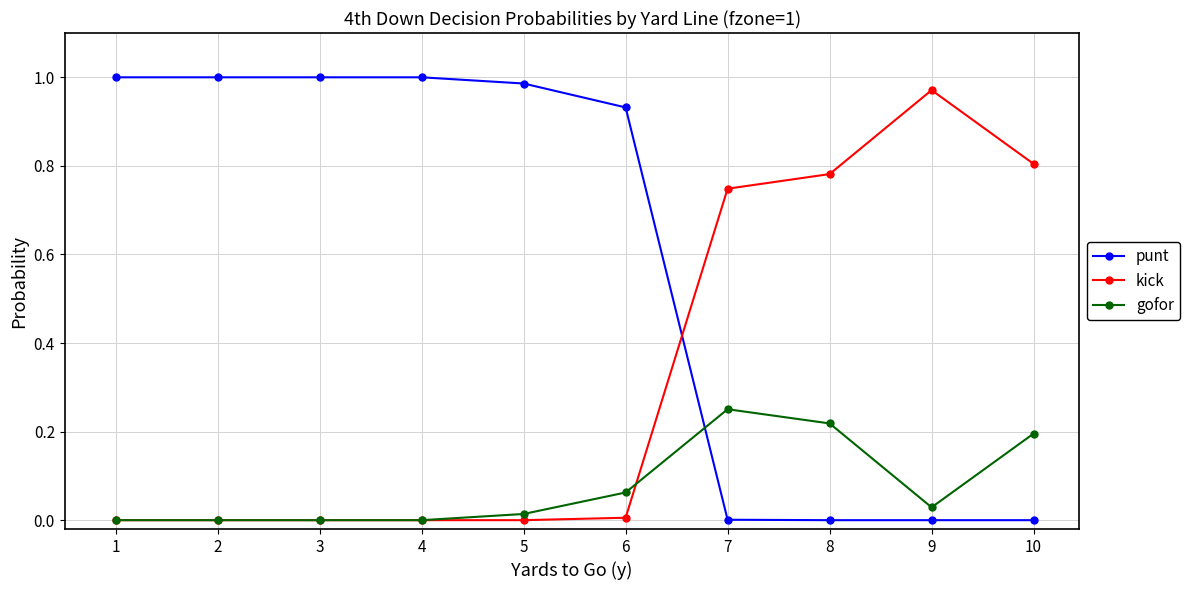

True or false: kick has a value of 0.8 at 8.

True